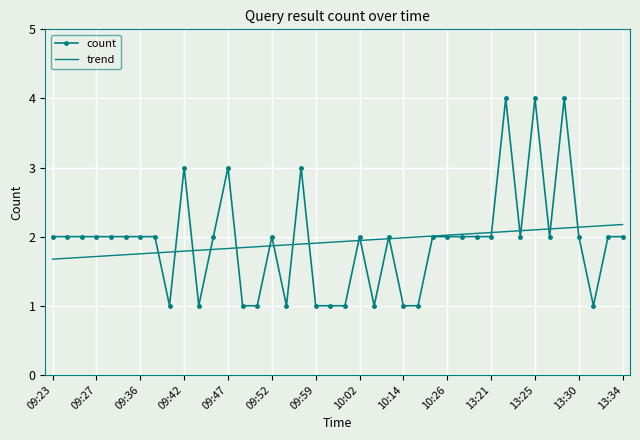

How many count values are between 1 and 2?

34